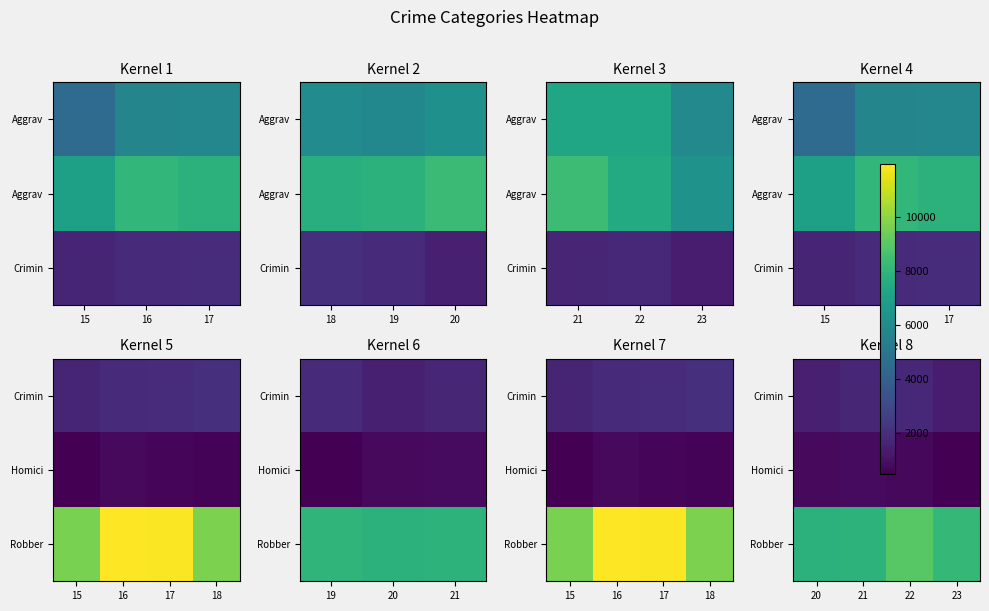

Where does the Homici series first go above 787?

21